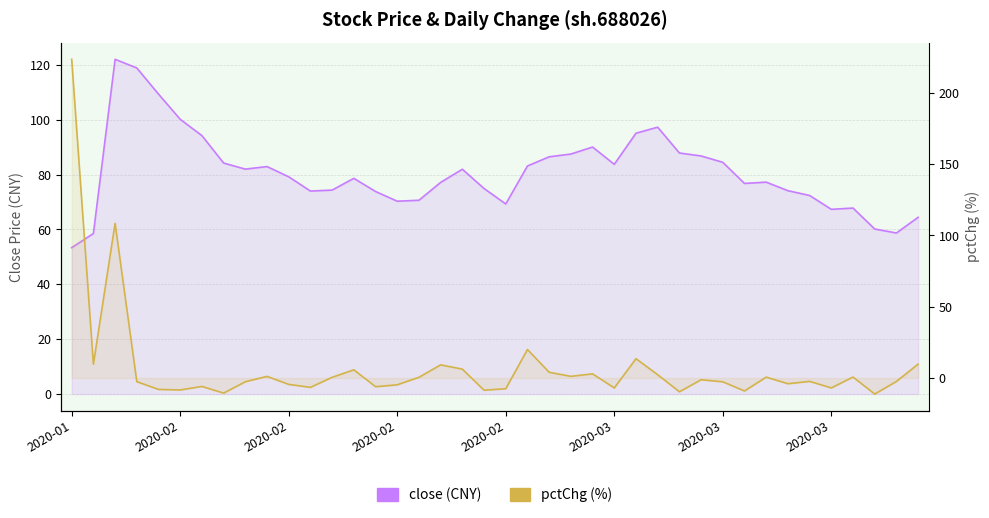

Between 2020-02 and 30, which series saw the biggest shift?

pctChg (%)